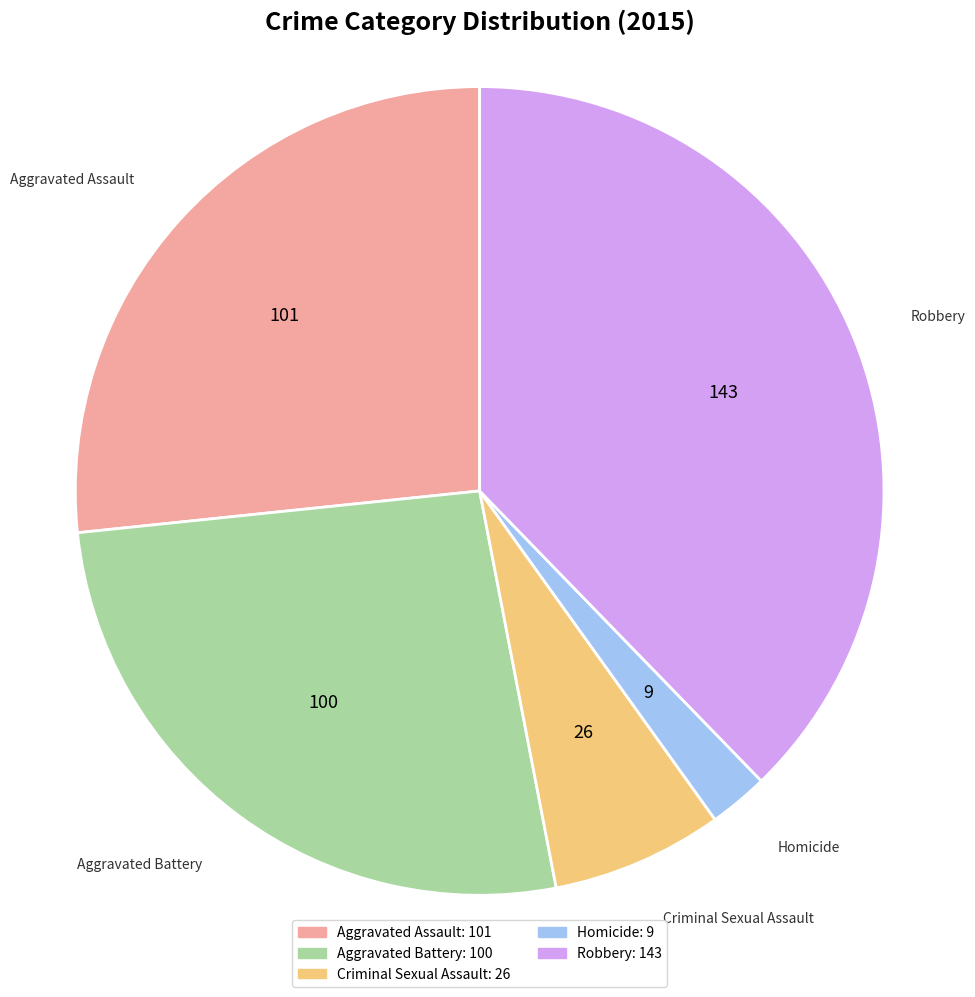

Is the sum of Aggravated Assault and Aggravated Battery greater than half?

Yes